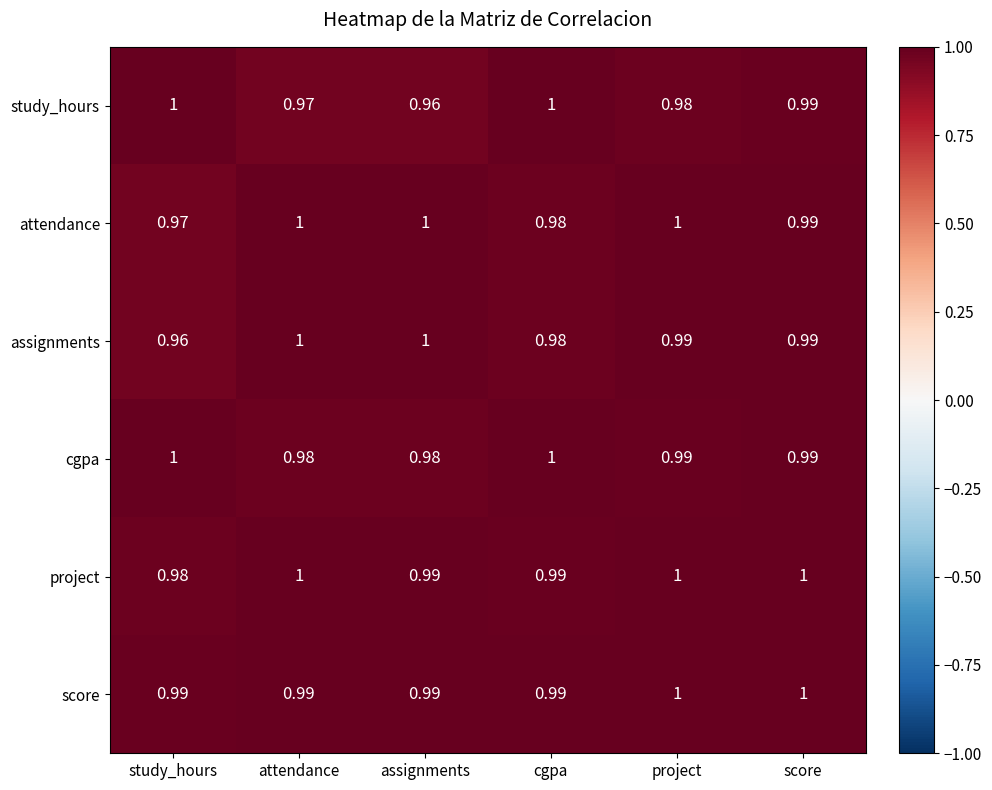

Is the value of score at attendance greater than the value of assignments at attendance?

No